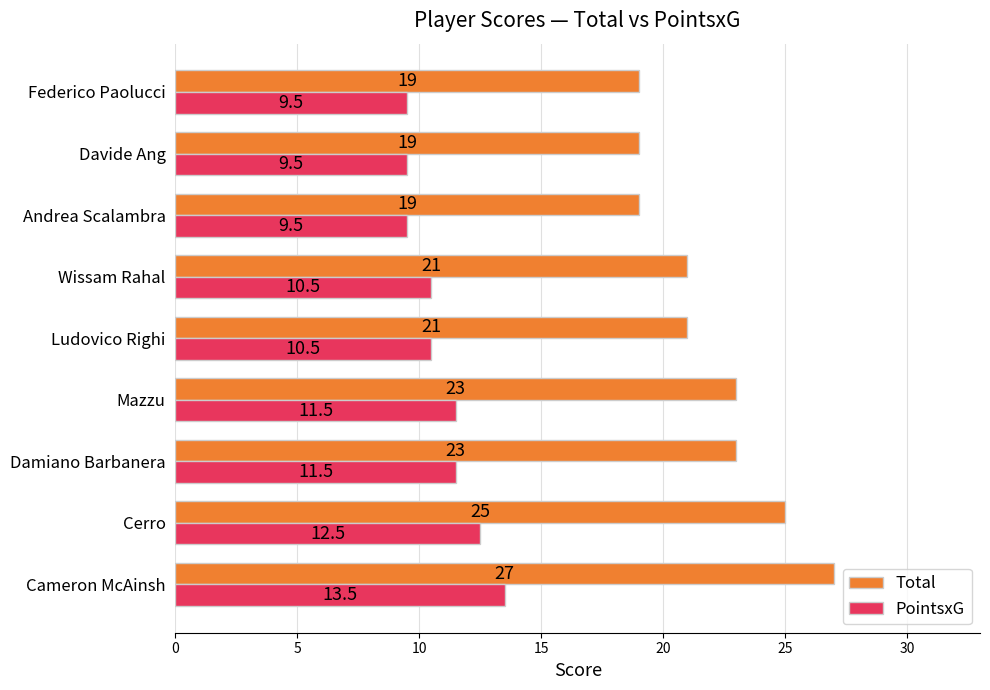

Which series has the largest range (max minus min)?

Total